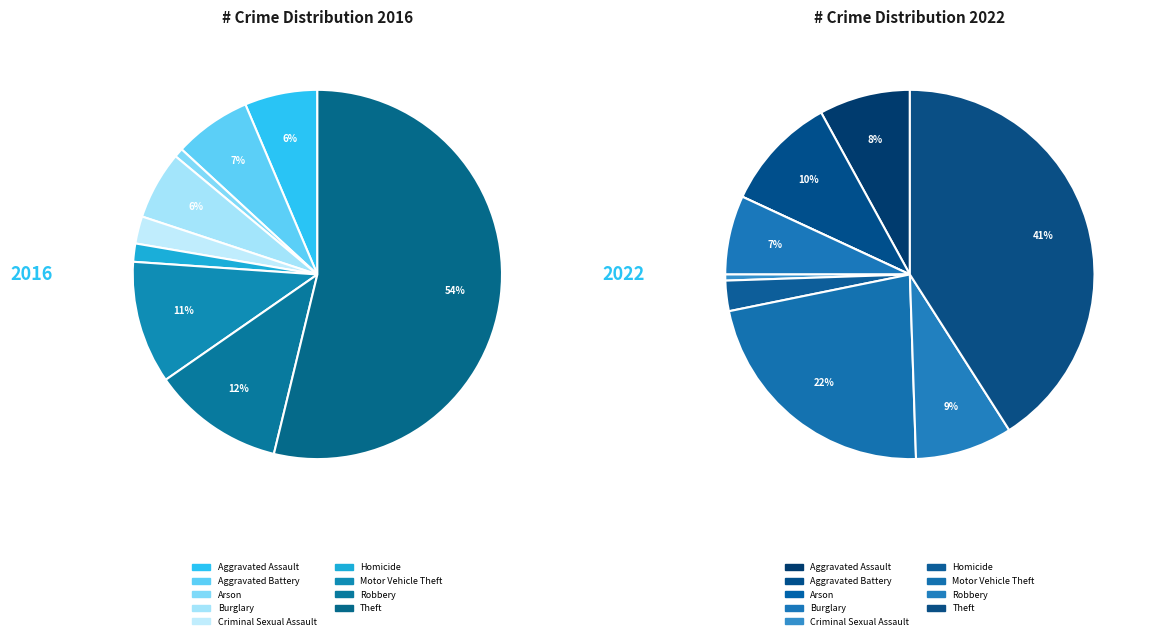

True or false: Criminal Sexual Assault accounts for 11% of the total.

False